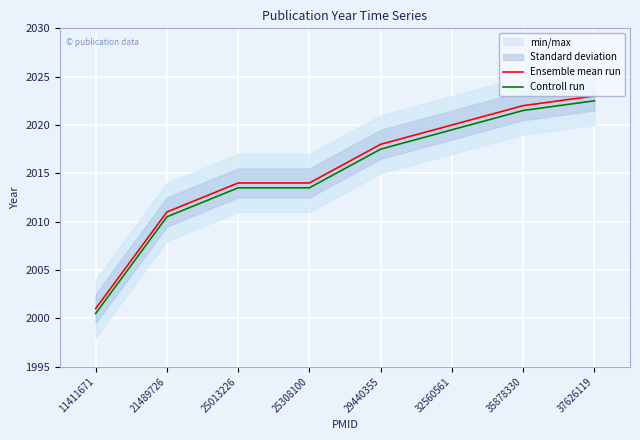

What is the sum of the Ensemble mean run values at 32560561 and 37626119?

4043.0